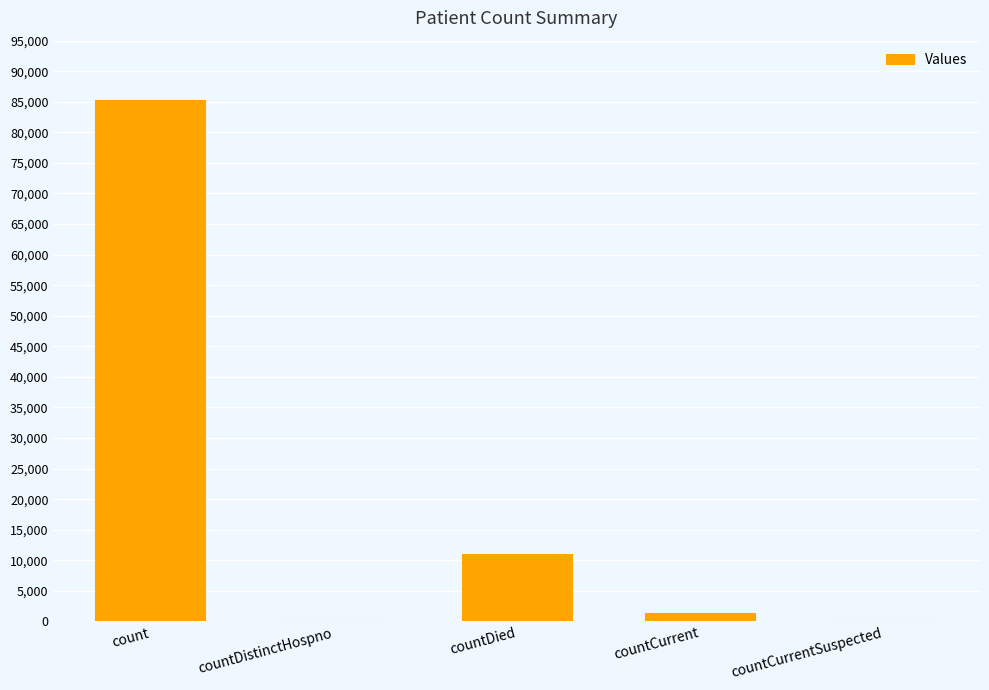

Between countDistinctHospno and countDied, which is larger?

countDied